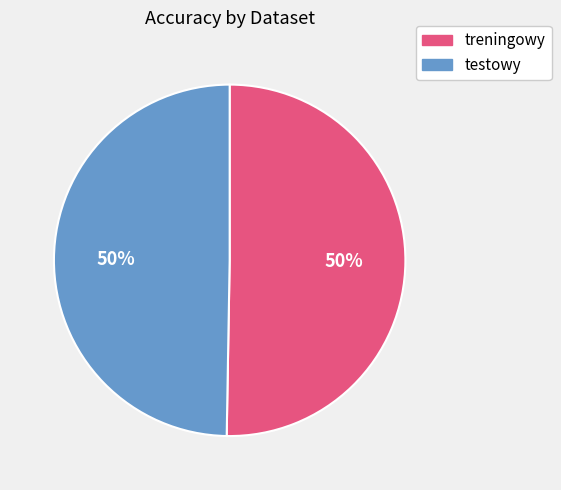

To the nearest percent, what portion does testowy represent?

50%